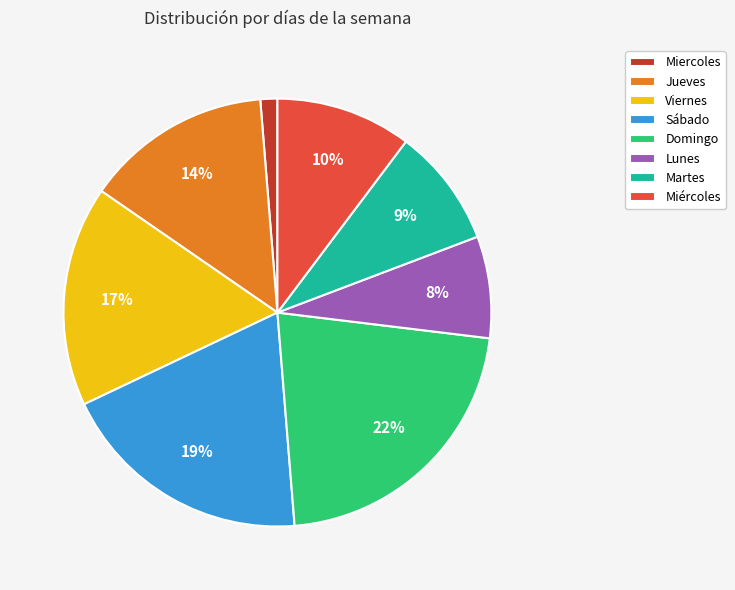

To the nearest percent, what is the difference between the largest and smallest slice percentages?

21%